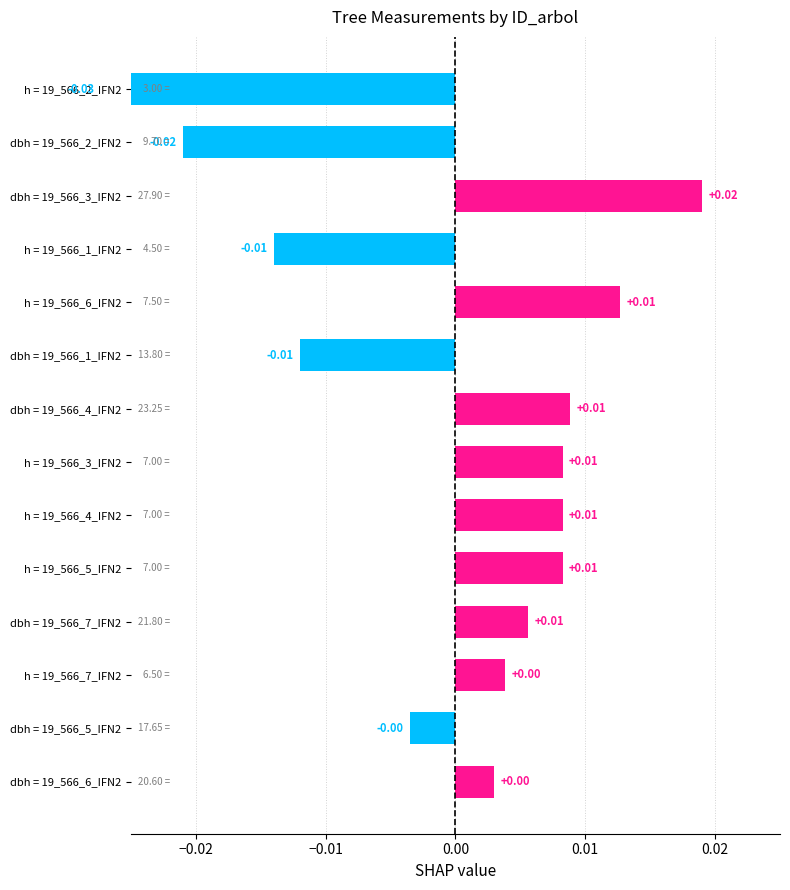

True or false: the data shows 0.0 at h = 19_566_4_IFN2.

False